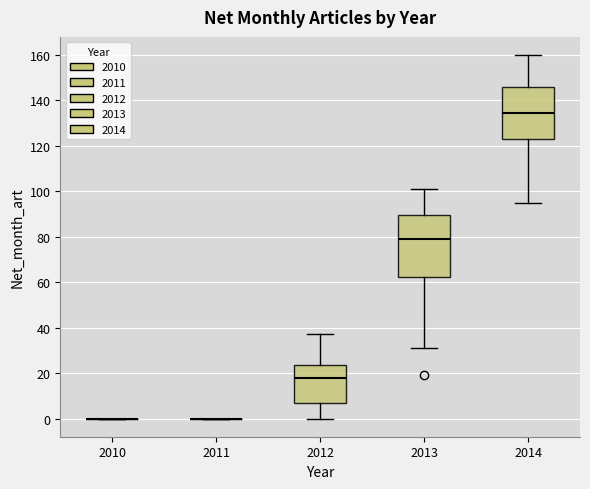

Comparing the boxes themselves (not the whiskers), which one is the tallest?

2013